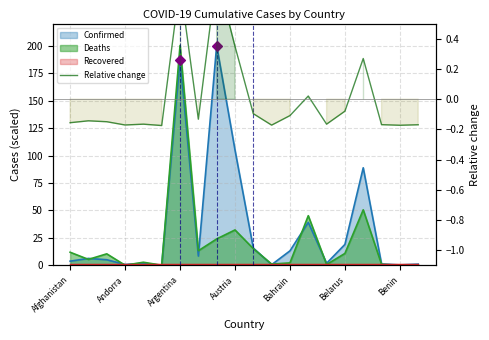

What is the change in value from 9 to 11?

-0.5